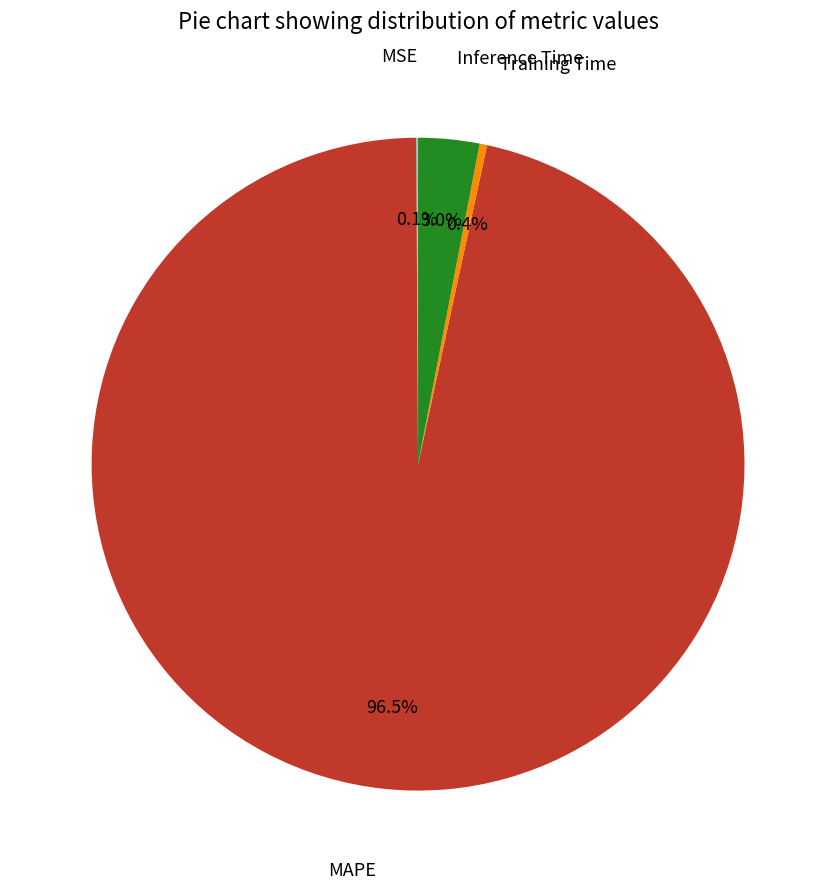

Is there any slice that represents more than half of the pie?

Yes